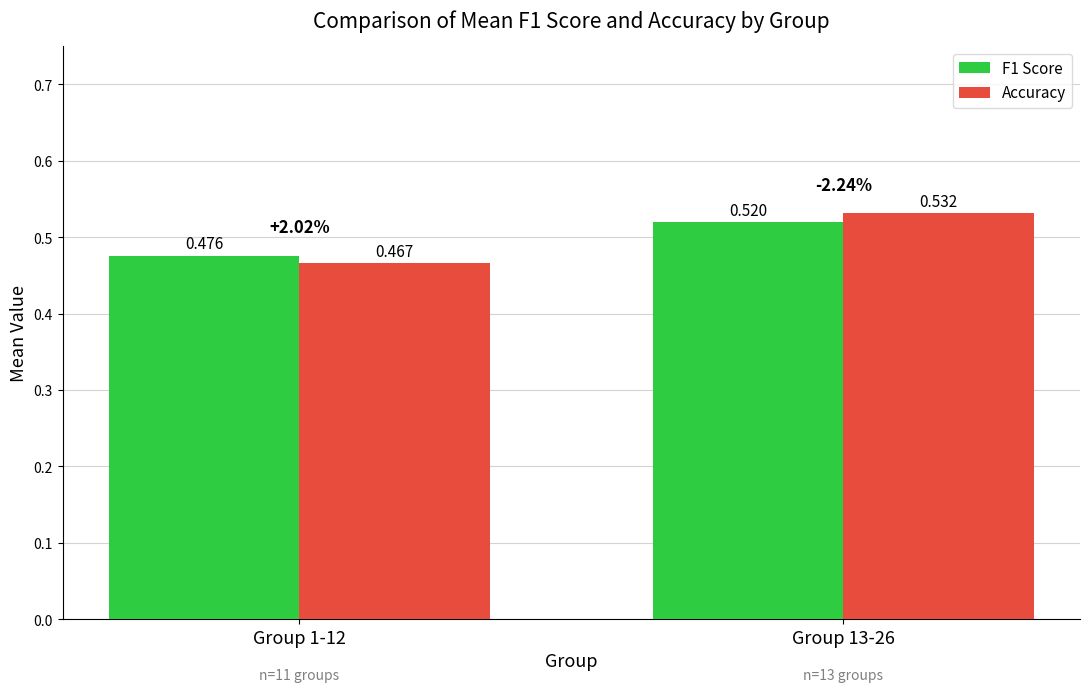

What is the difference between the maximum and minimum values in the Accuracy series?

0.1